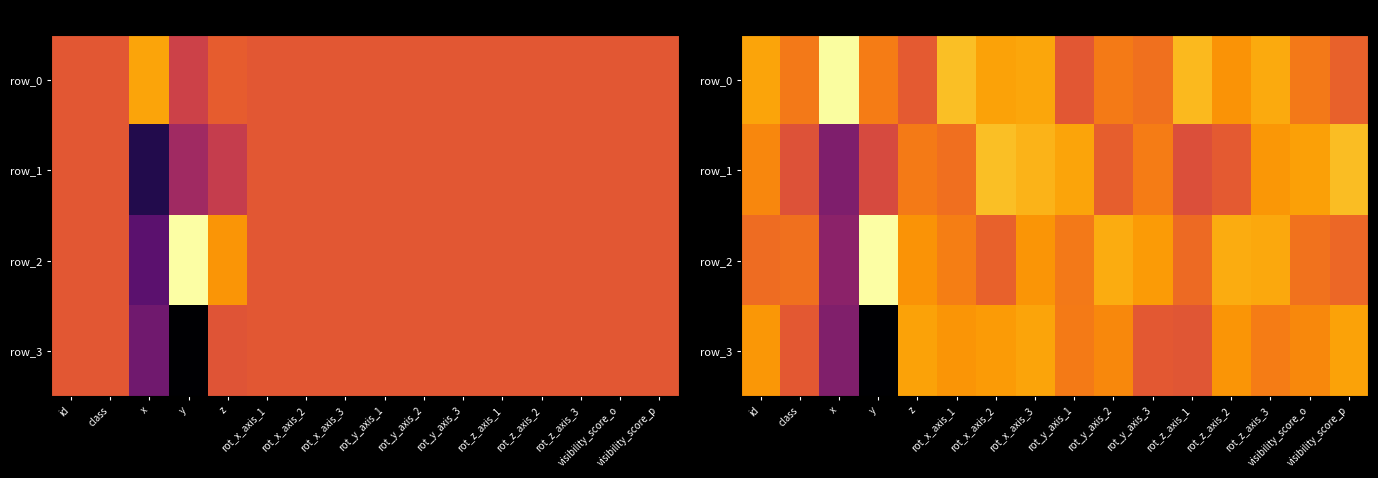

Which has a higher value, rot_z_axis_2 or rot_x_axis_1?

rot_x_axis_1